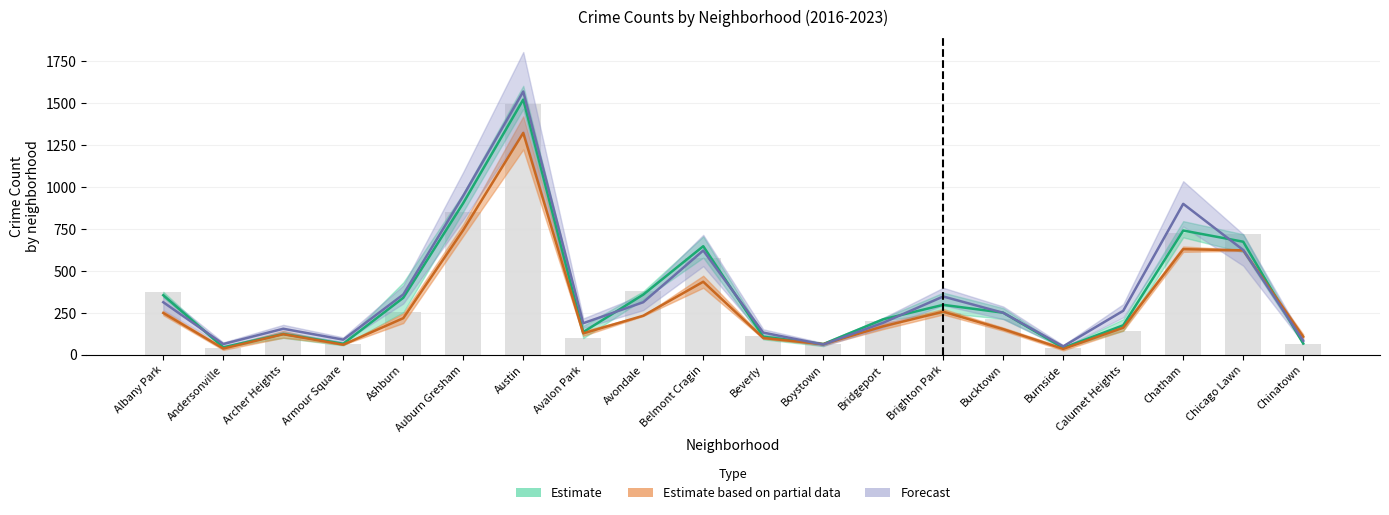

How many groups of bars are there?

20